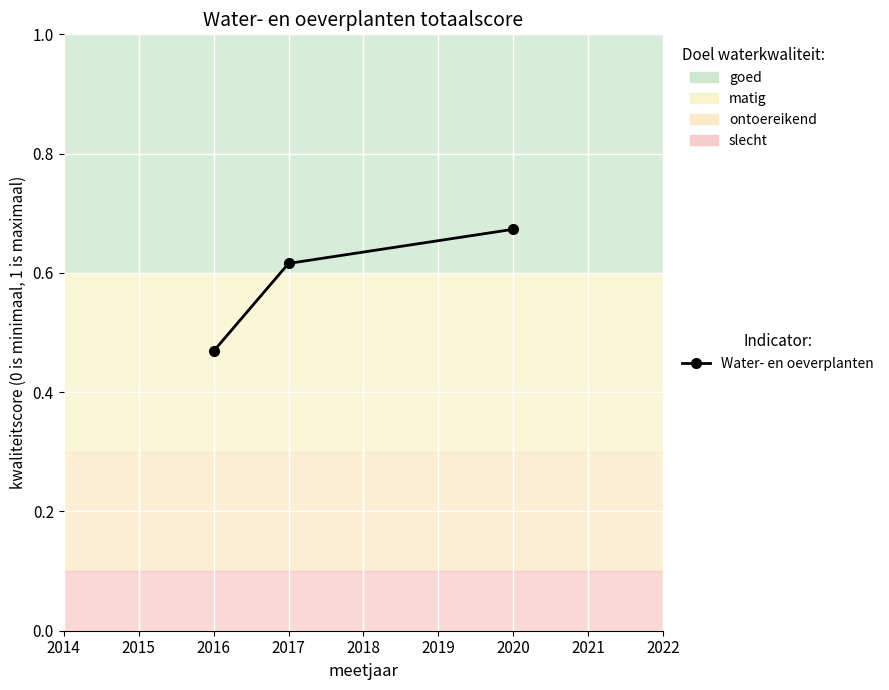

Which category has the highest value across all series?

2020